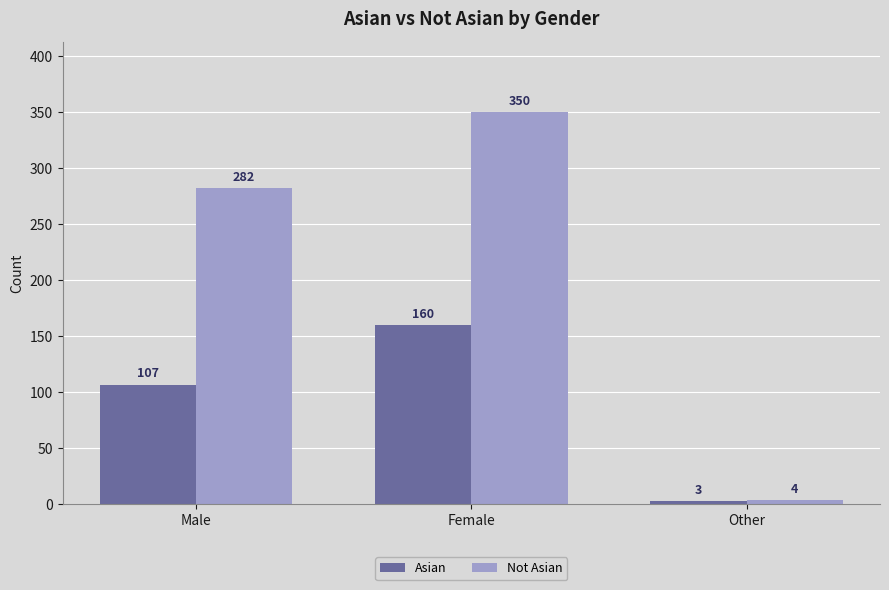

What is the label of the 2nd bar from the left?

Female